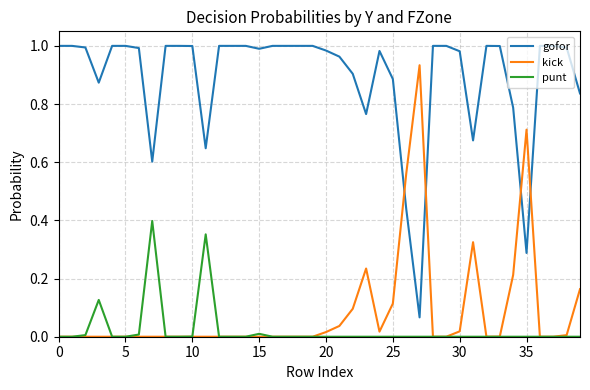

Which series has the largest total across all categories?

gofor